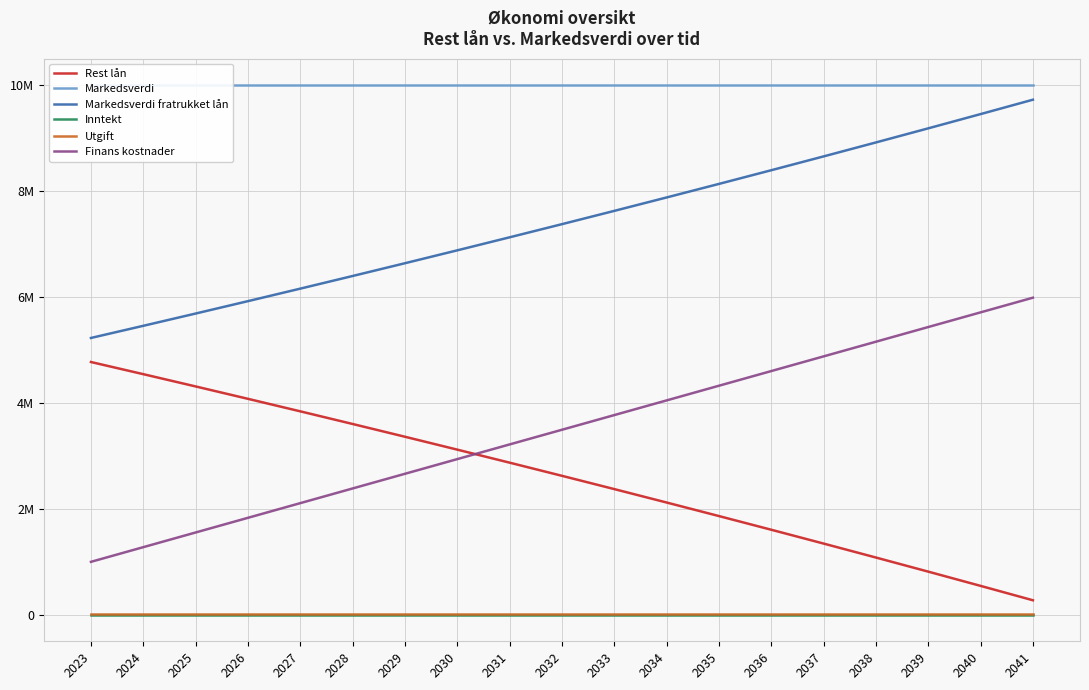

At how many categories does at least one series exceed 4001581?

19